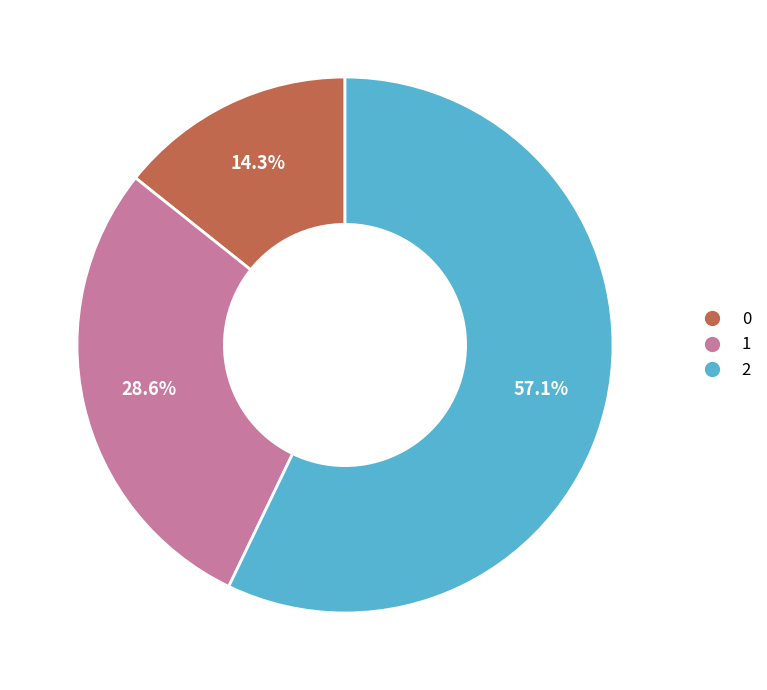

To the nearest percent, what is the average slice percentage?

33%